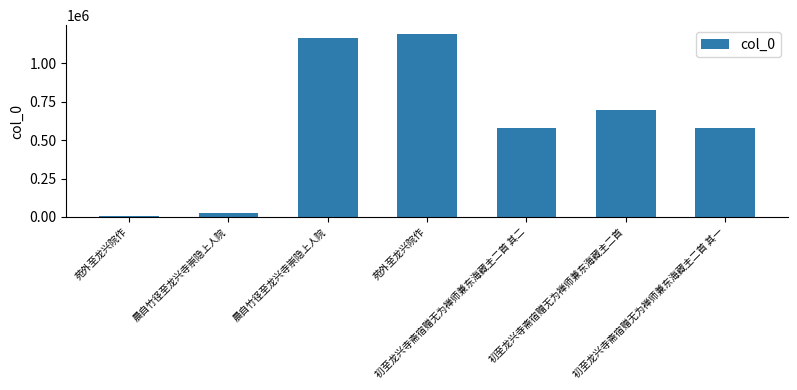

List the labels in order of value, smallest first.

苑外至龙兴院作, 晨自竹径至龙兴寺崇隐上人院, 初至龙兴寺斋宿赠无为禅师兼东海藏主二首 其一, 初至龙兴寺斋宿赠无为禅师兼东海藏主二首 其二, 初至龙兴寺斋宿赠无为禅师兼东海藏主二首, 晨自竹径至龙兴寺崇隐上人院, 苑外至龙兴院作